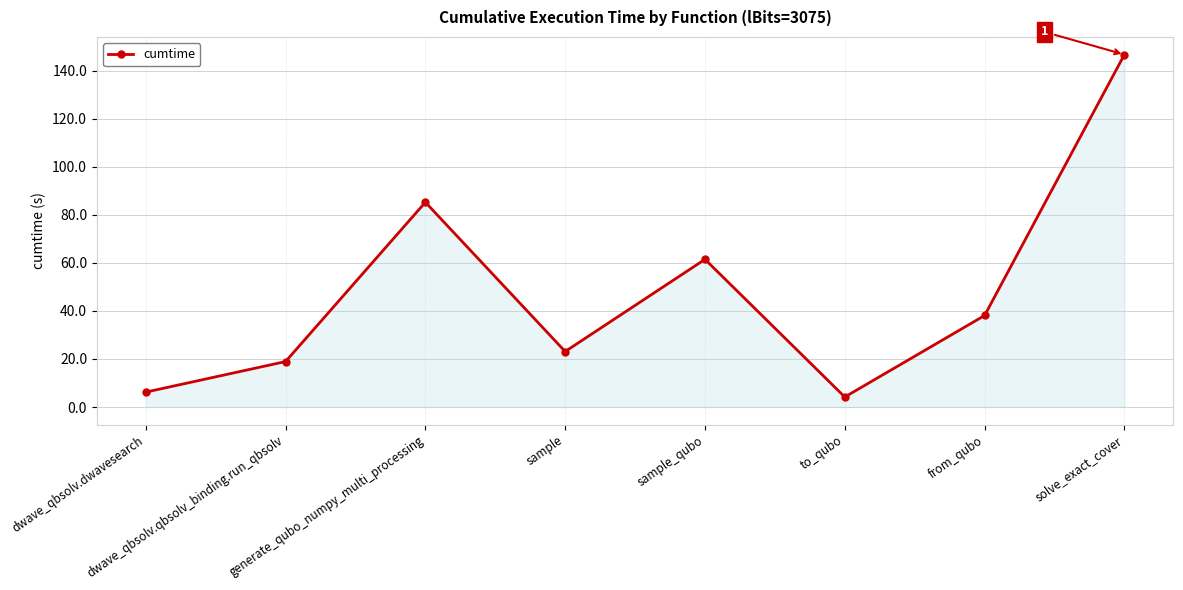

At which category does the data reach its first local peak?

generate_qubo_numpy_multi_processing